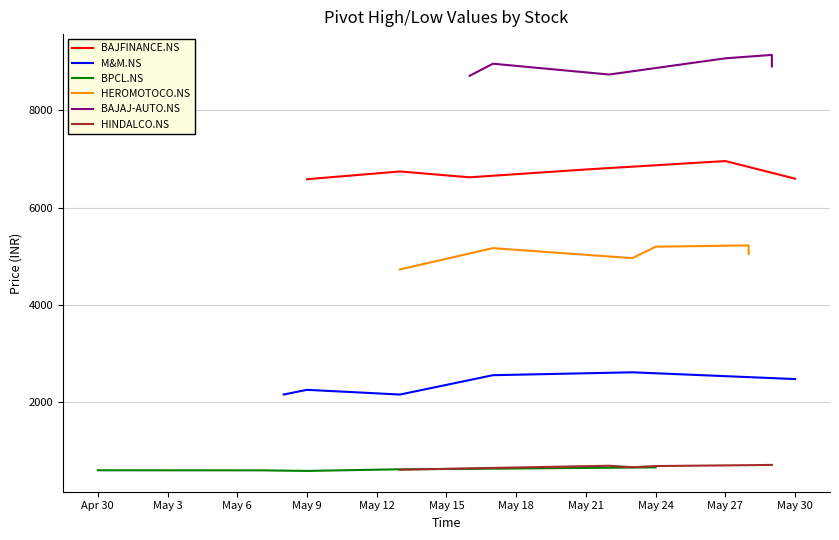

How many interior local valleys does the HINDALCO.NS series have?

1